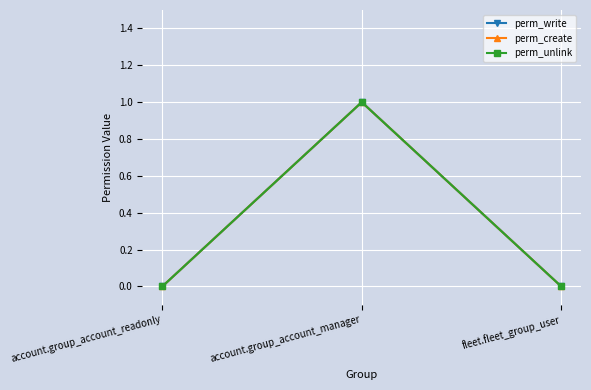

The perm_write series shows 1 at account.group_account_manager. True or false?

True